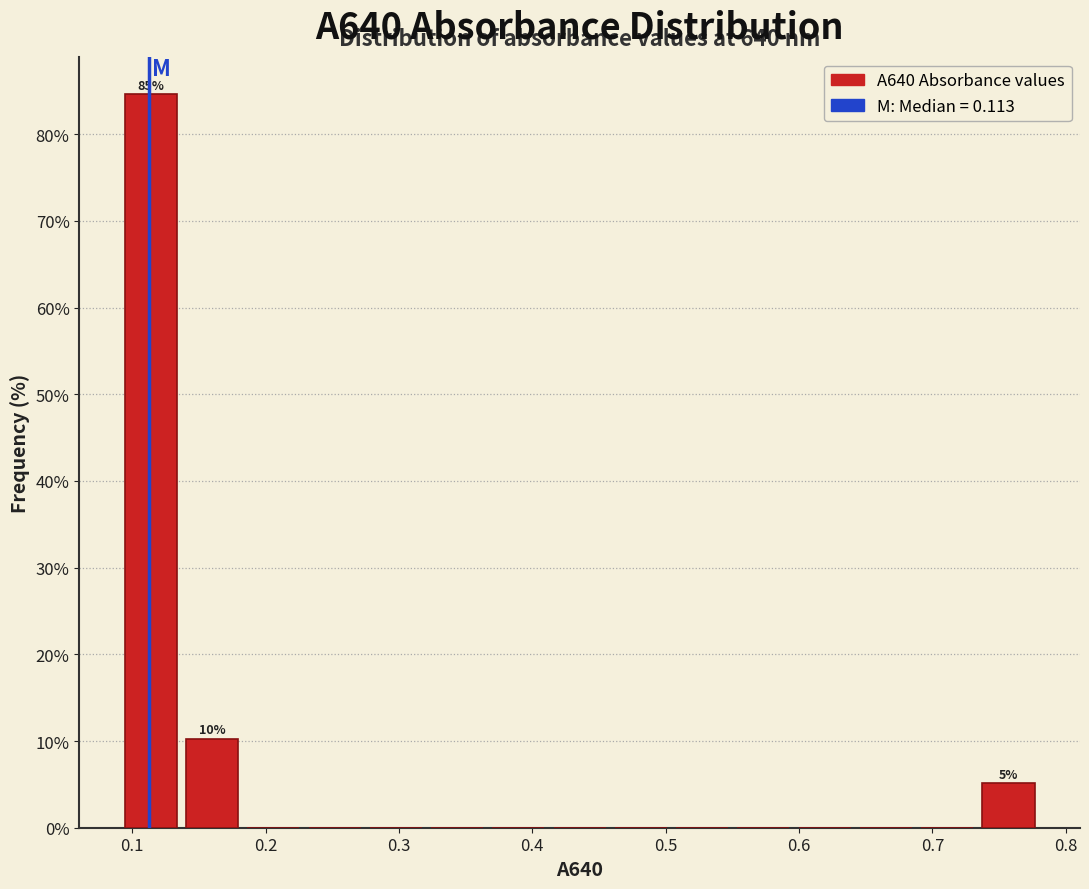

Which range on the x-axis has the tallest bar?

0.09 to 0.14